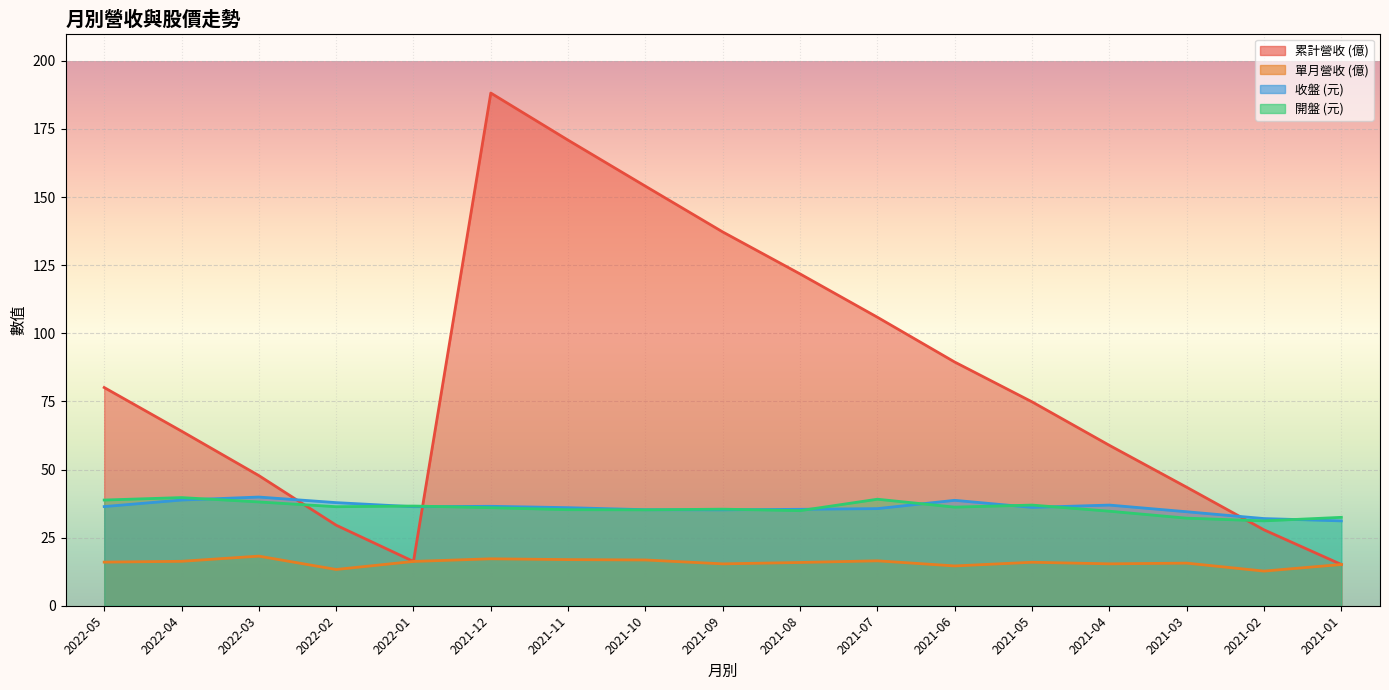

How many categories are shown in the chart?

17